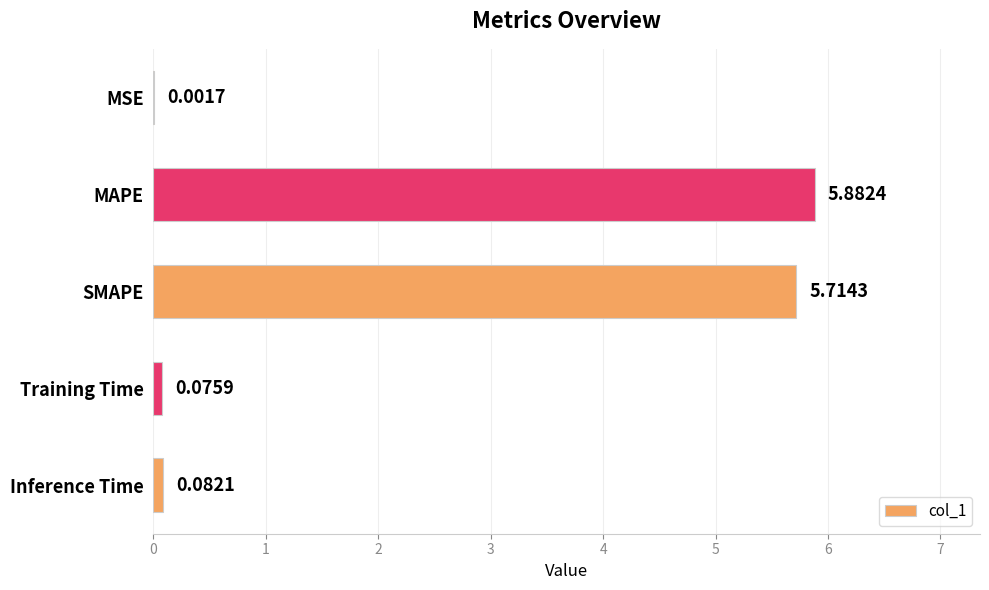

What is the sum of all values?

11.8